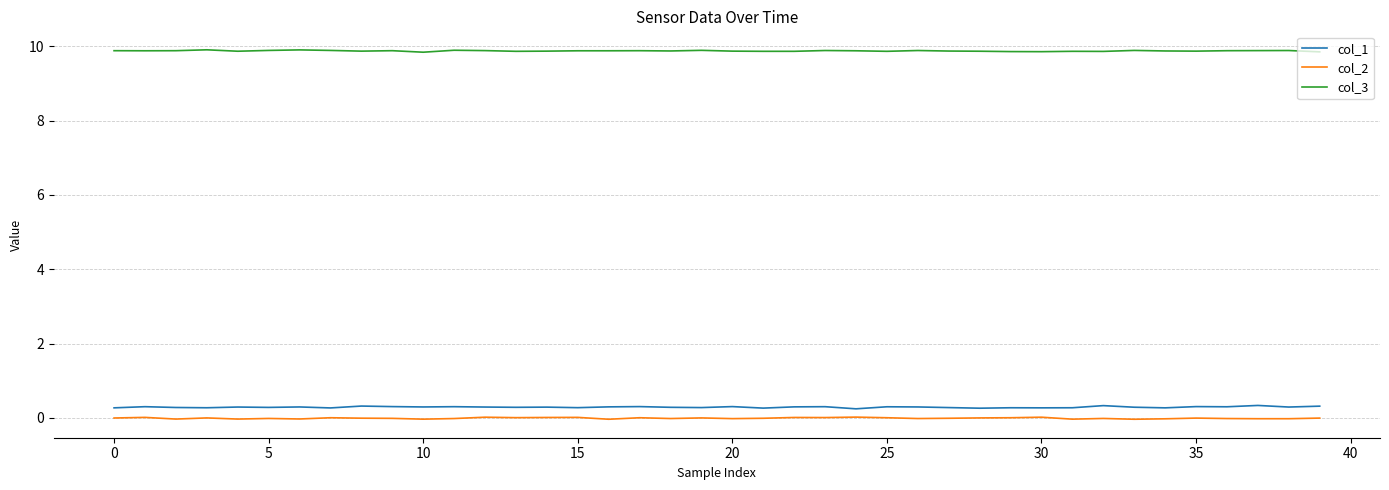

Which series has the largest total across all categories?

col_3